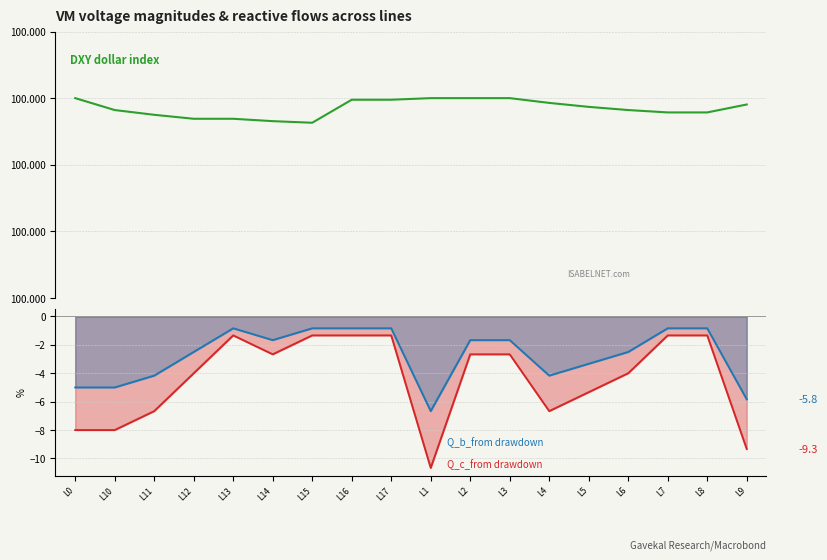

What is the total value across all series at L12?

93.5